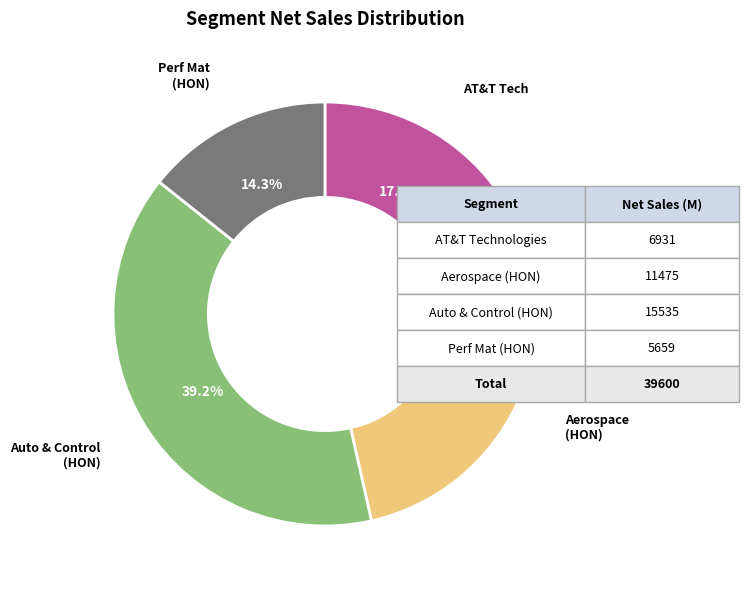

Does any single category account for the majority?

No